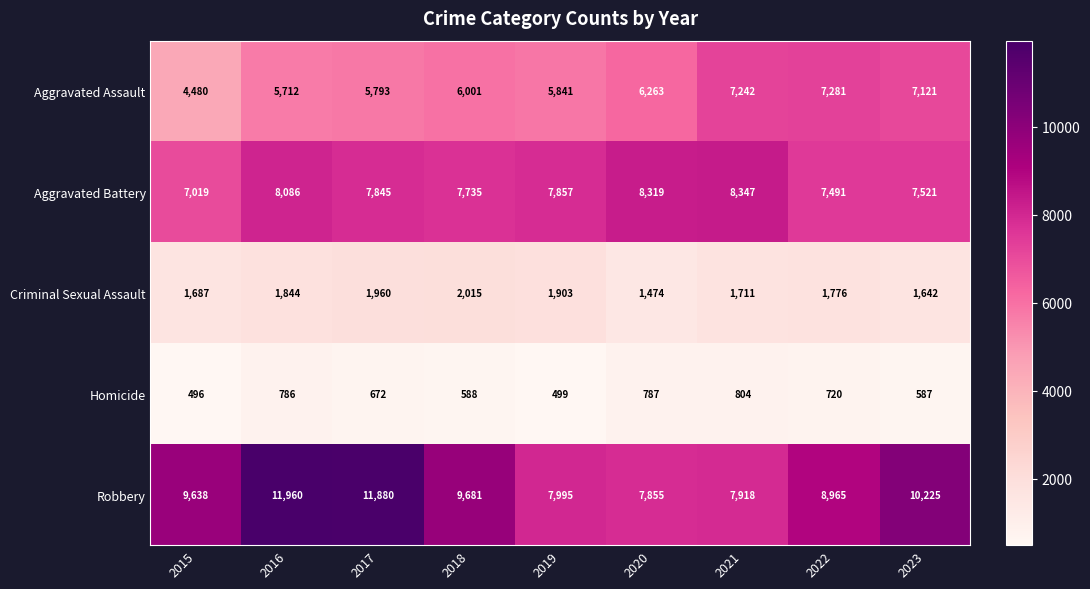

How many distinct data groups are displayed?

5